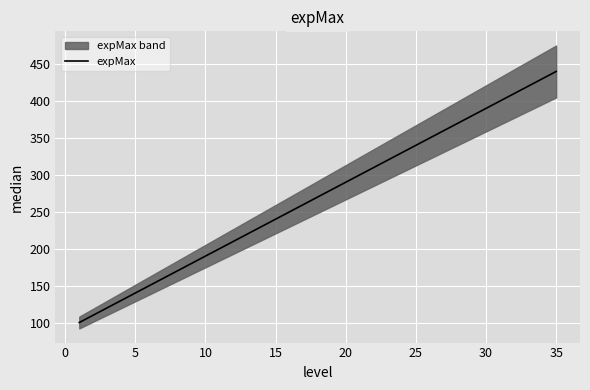

The value of expMax at 20 is 188. True or false?

False